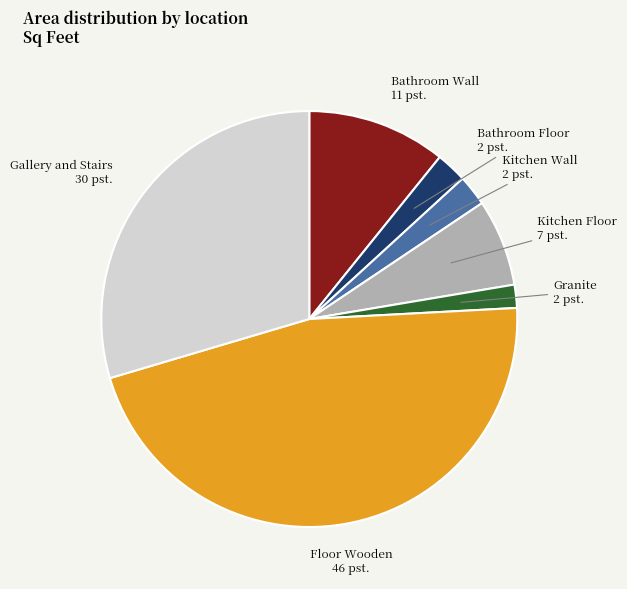

The Kitchen Wall slice represents 8% of the pie. True or false?

False